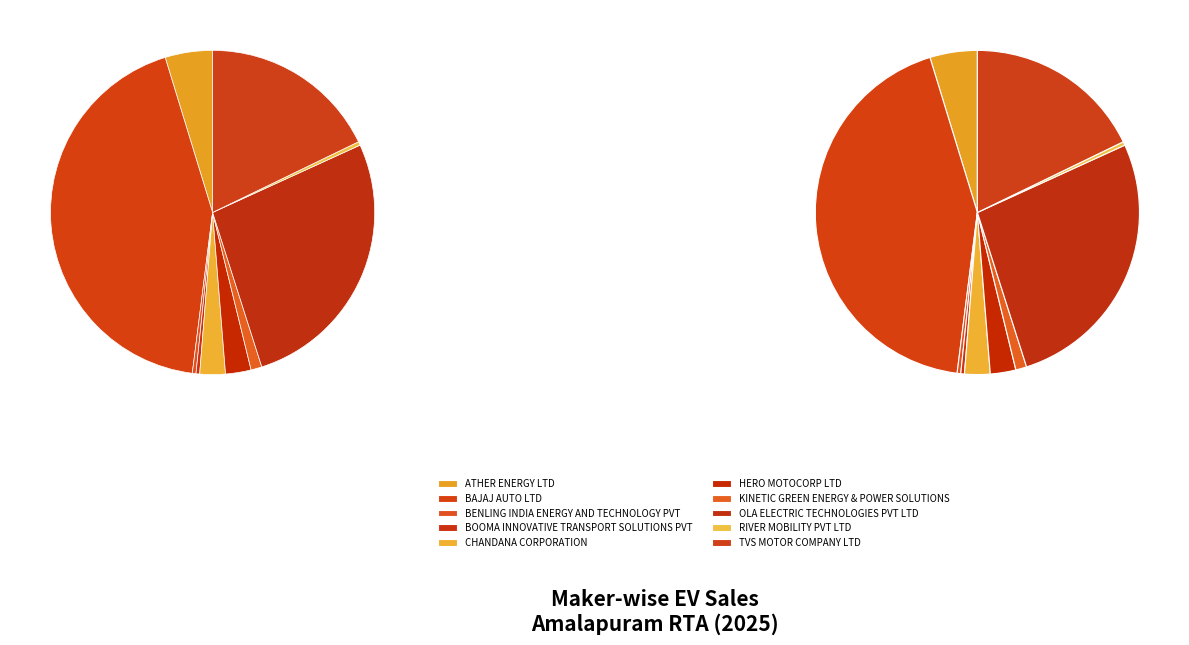

Does any single category account for the majority?

No